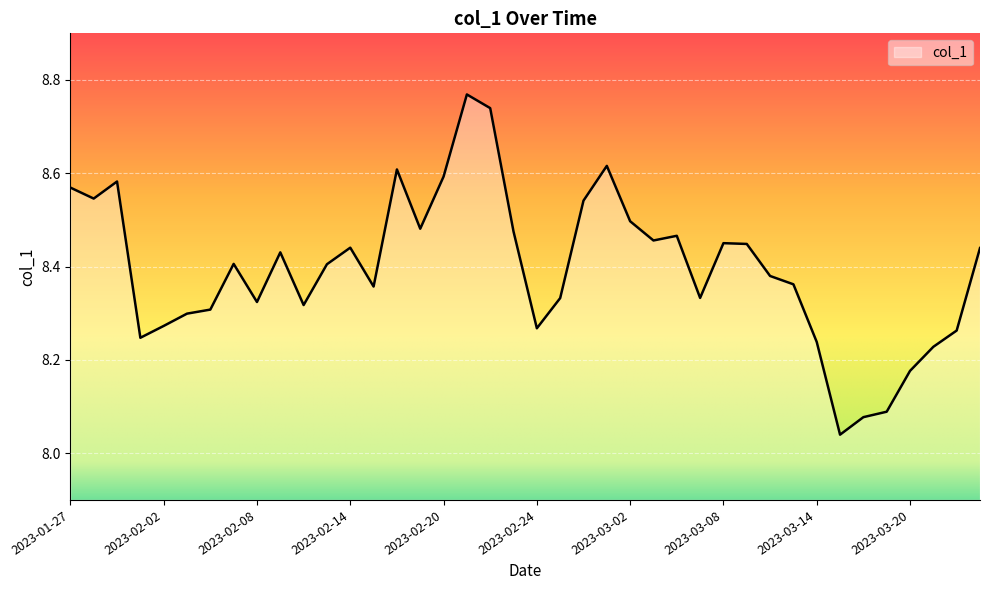

How many lines are shown in the chart?

1